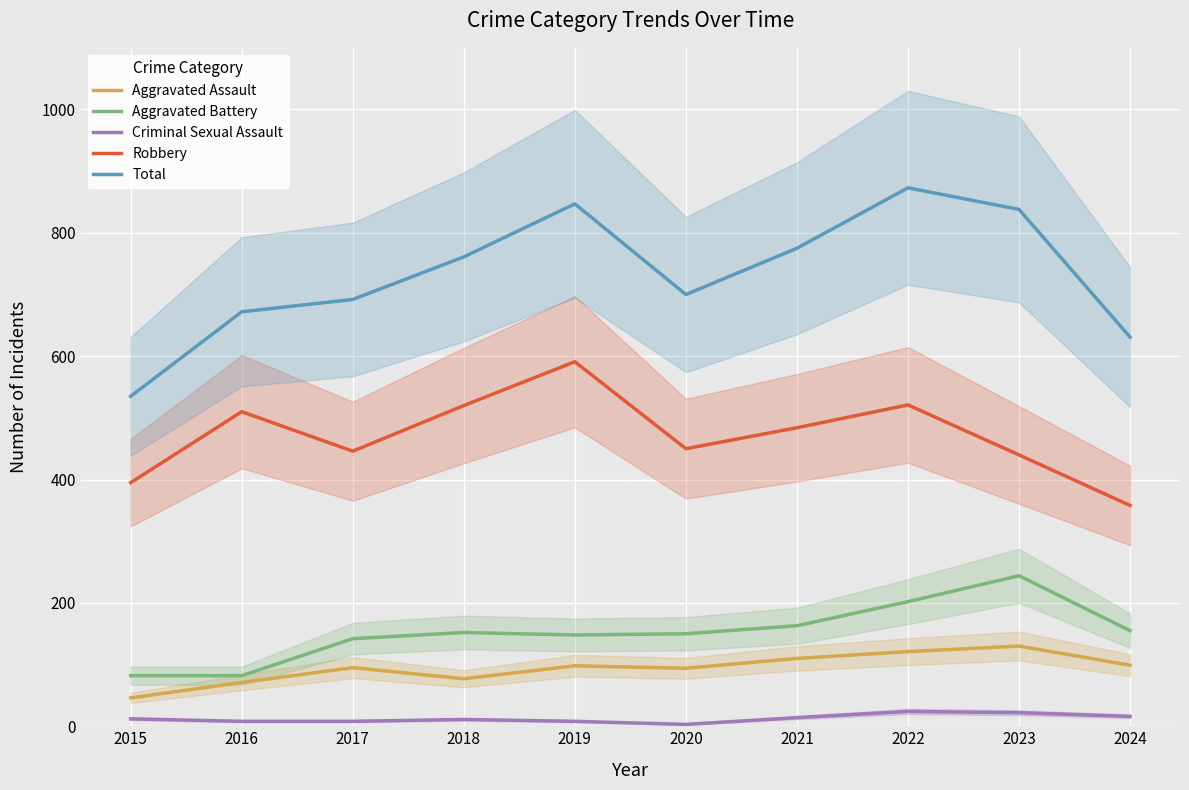

What is the average value of the Aggravated Assault series?

94